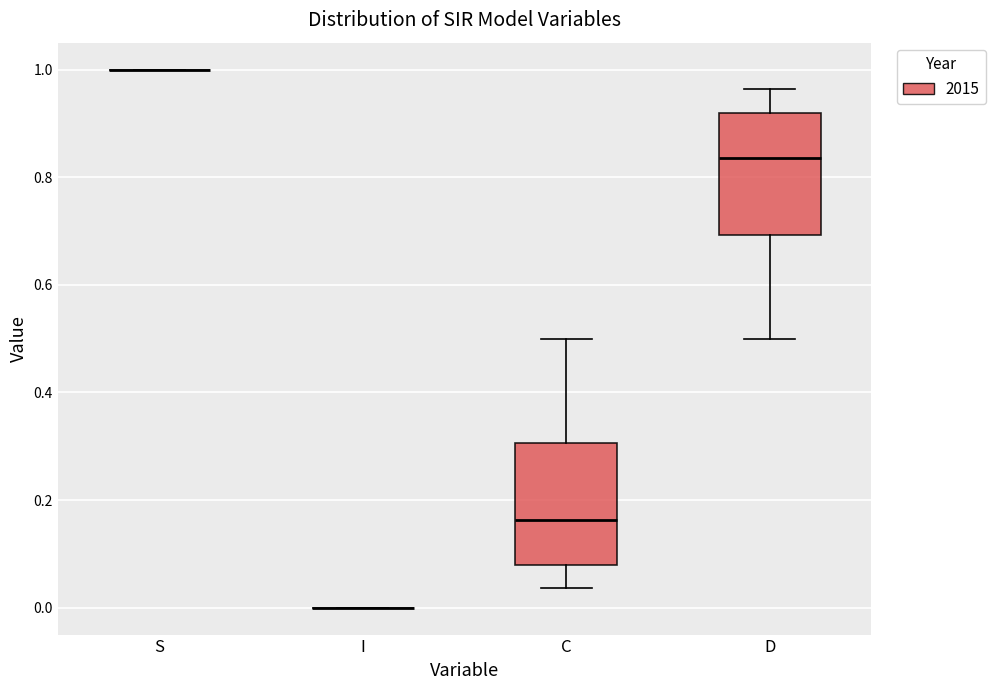

Reading left to right, read every box against the y-axis: the position of its median line, the range the box covers, and the ends of its whiskers. The values are not printed on the chart, so give them approximately, as read against the axis.

S: box collapsed to a line at 1.00, whiskers 1.00 to 1.00
I: box collapsed to a line at 0.00, whiskers 0.00 to 0.00
C: median 0.16, box 0.08 to 0.30, whiskers 0.04 to 0.50
D: median 0.84, box 0.70 to 0.92, whiskers 0.50 to 0.96